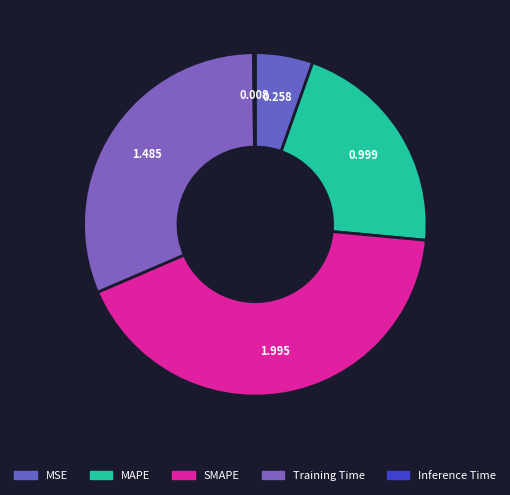

The SMAPE slice represents 31% of the pie. True or false?

False